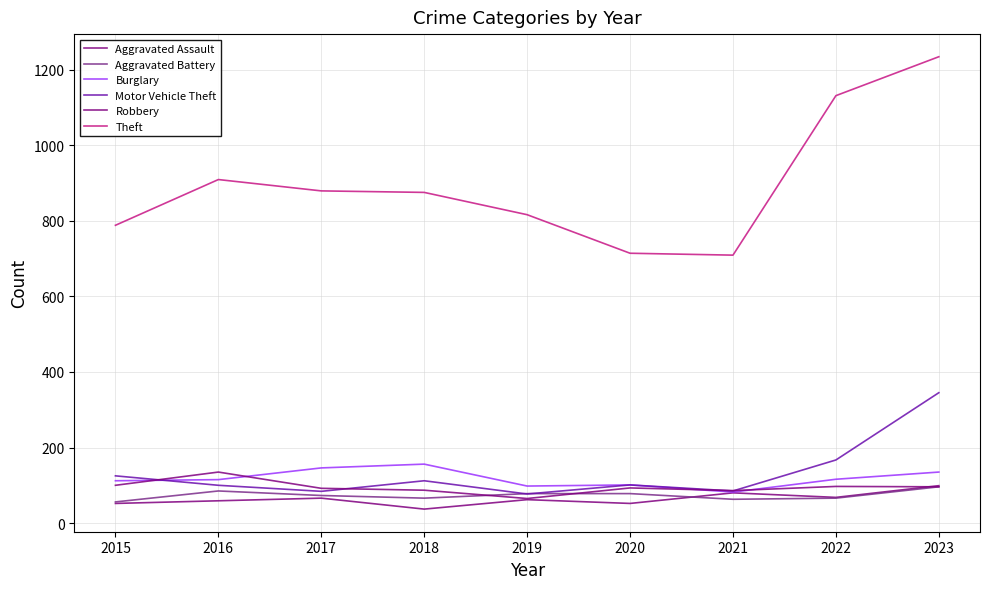

In Aggravated Assault, how many points are higher than both neighbors (excluding endpoints)?

3